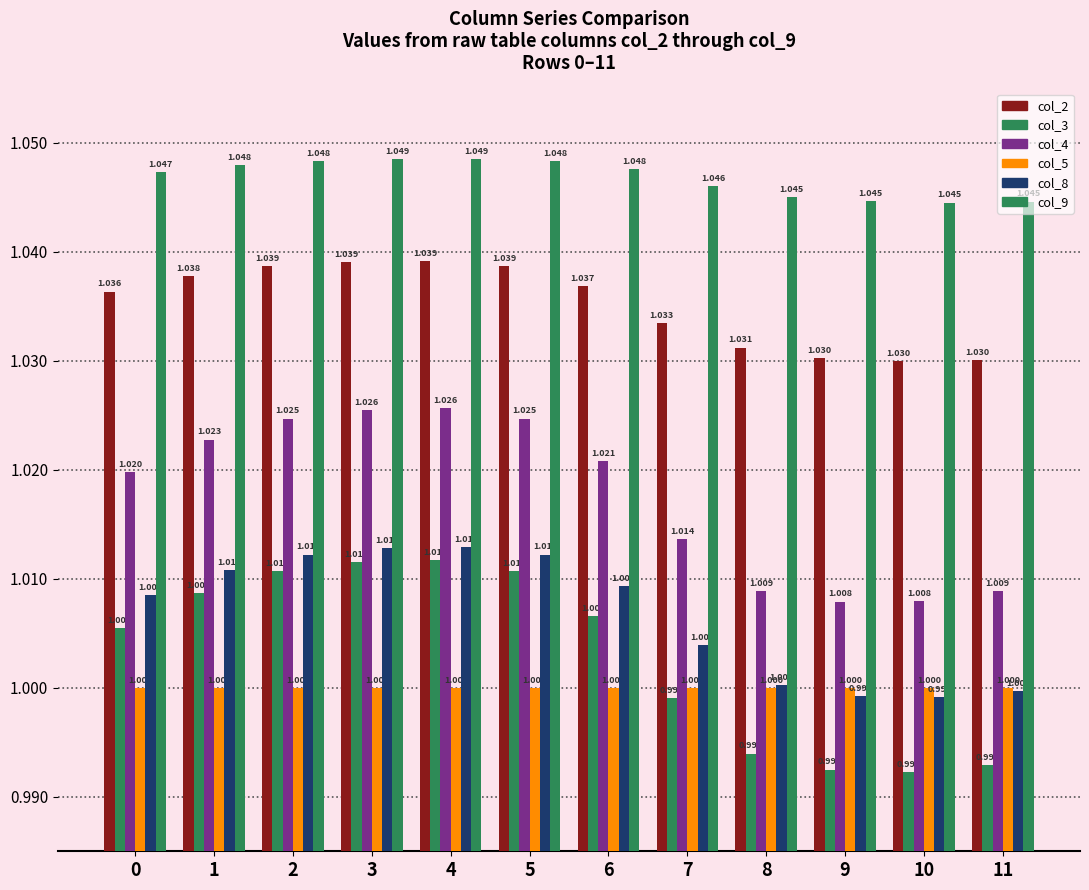

How many data points does each series have?

12